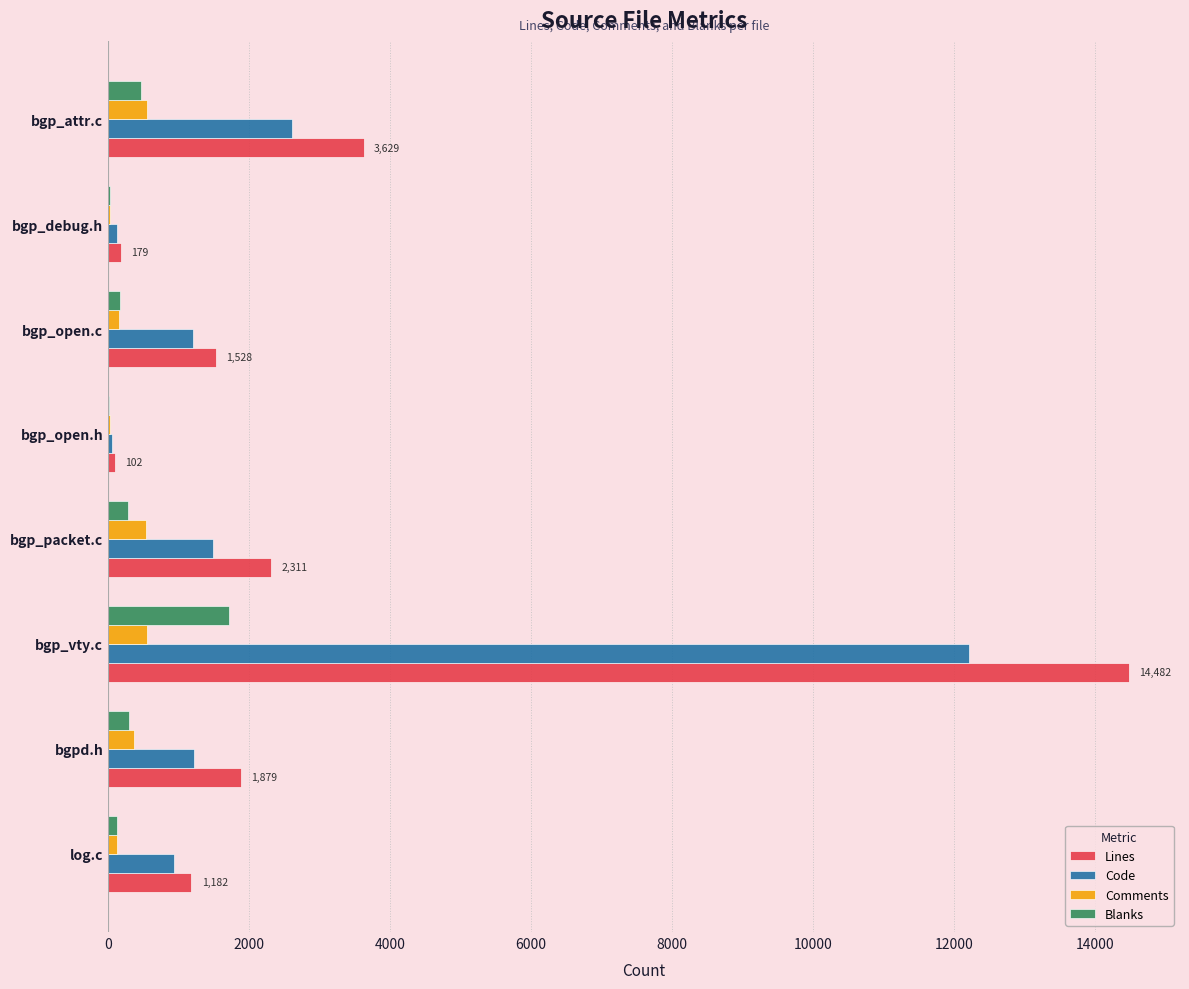

At which category is the sum across all series the highest?

bgp_vty.c